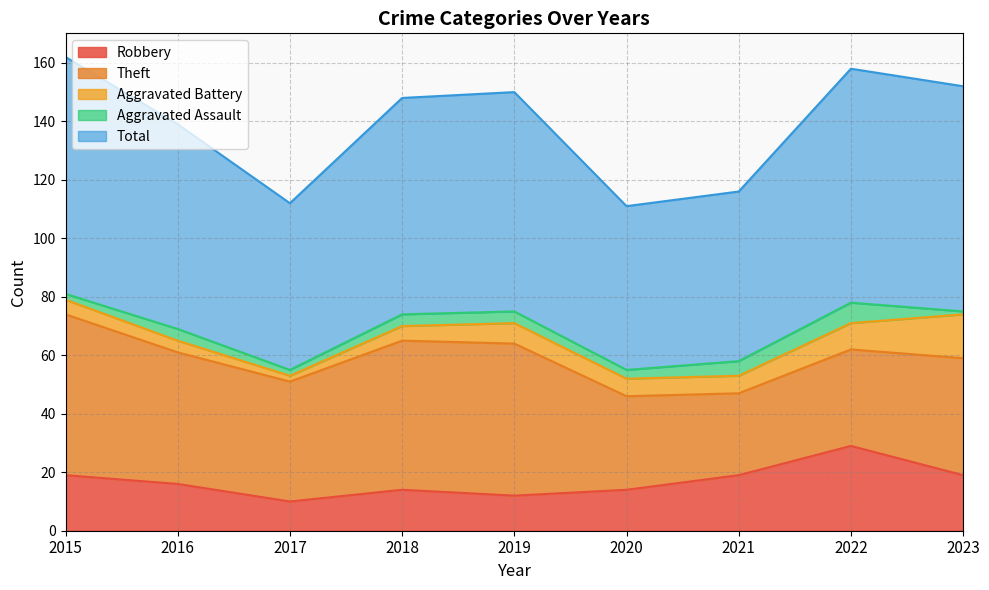

In Aggravated Assault, how many points are lower than both neighbors (excluding endpoints)?

2